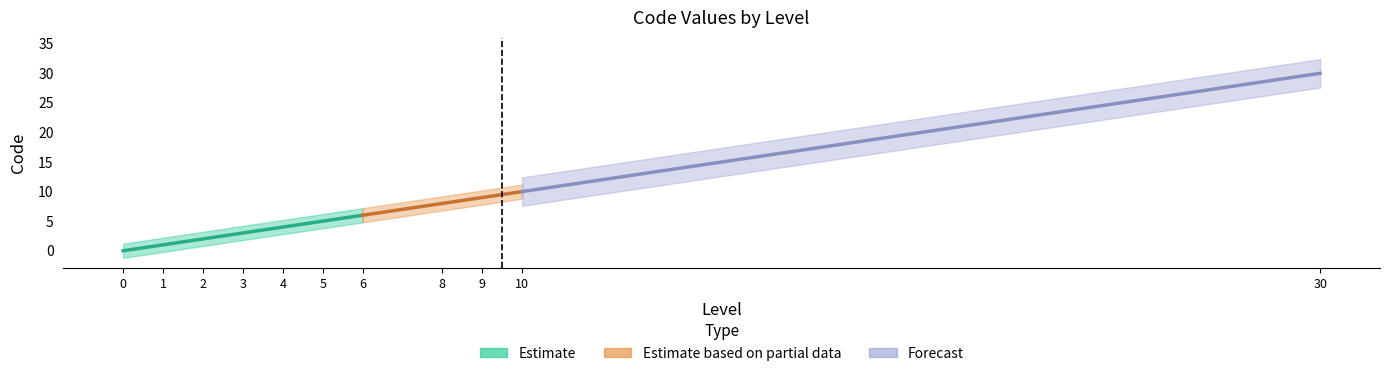

How many lines are shown in the chart?

1